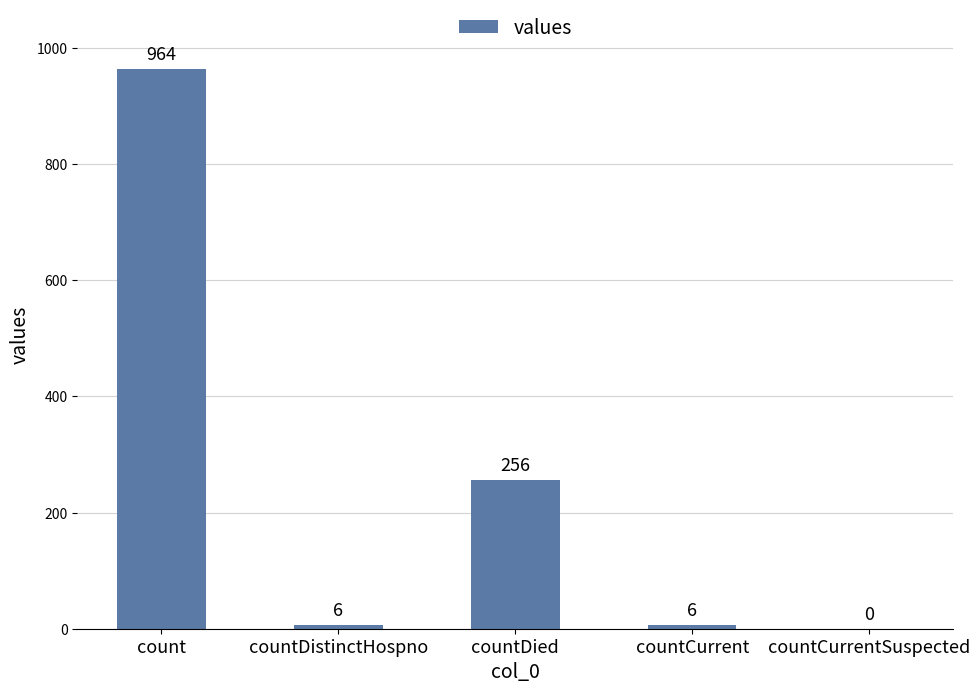

What is the greatest value displayed?

964